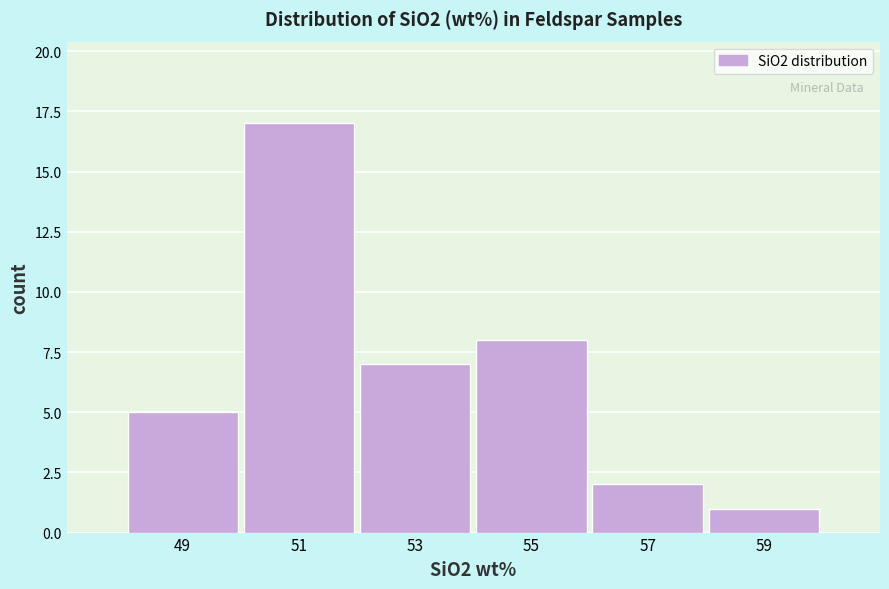

Over which range of the x-axis is the bar tallest?

50 to 52